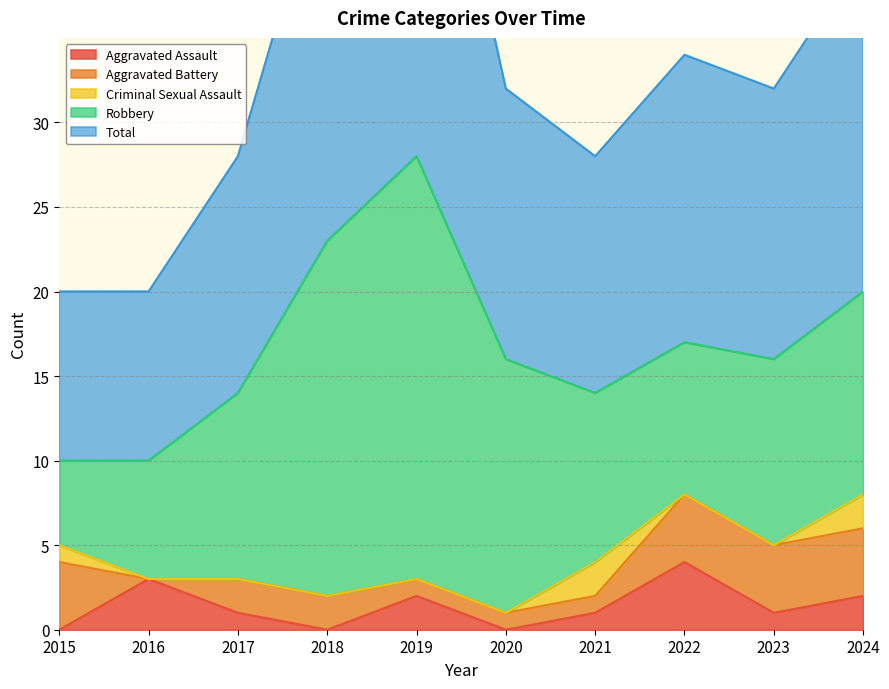

The value of Total at 2022 is 5. True or false?

False